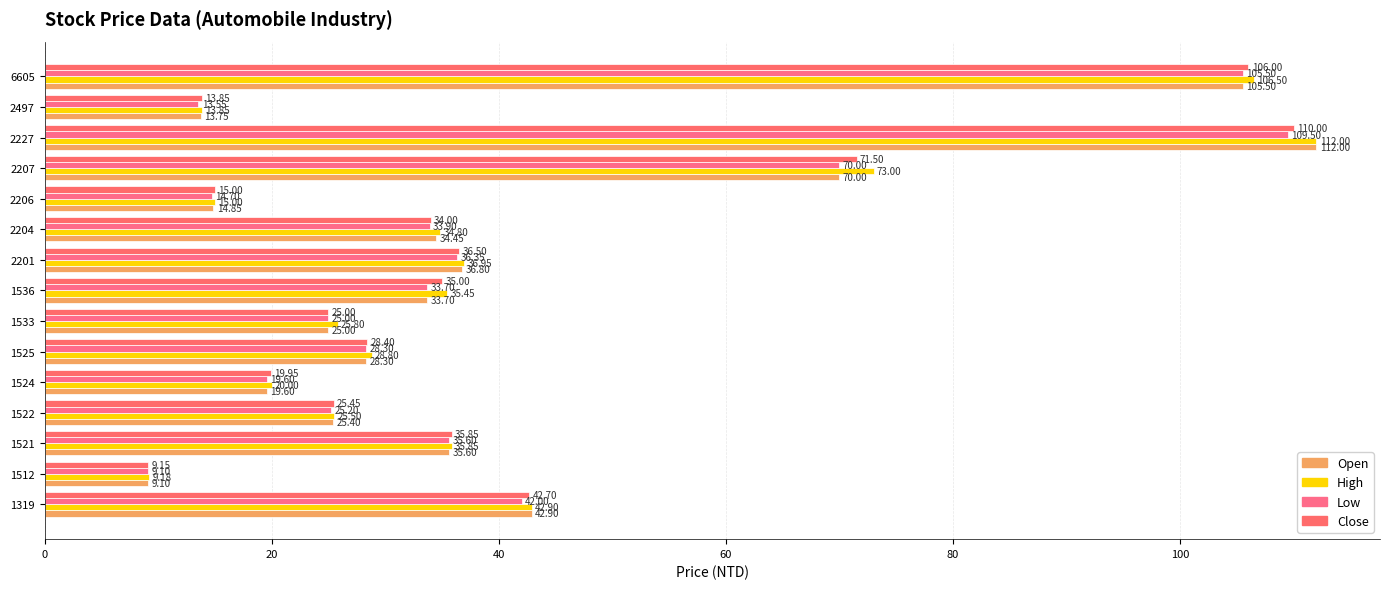

What is the difference between the maximum and minimum values in the High series?

102.8